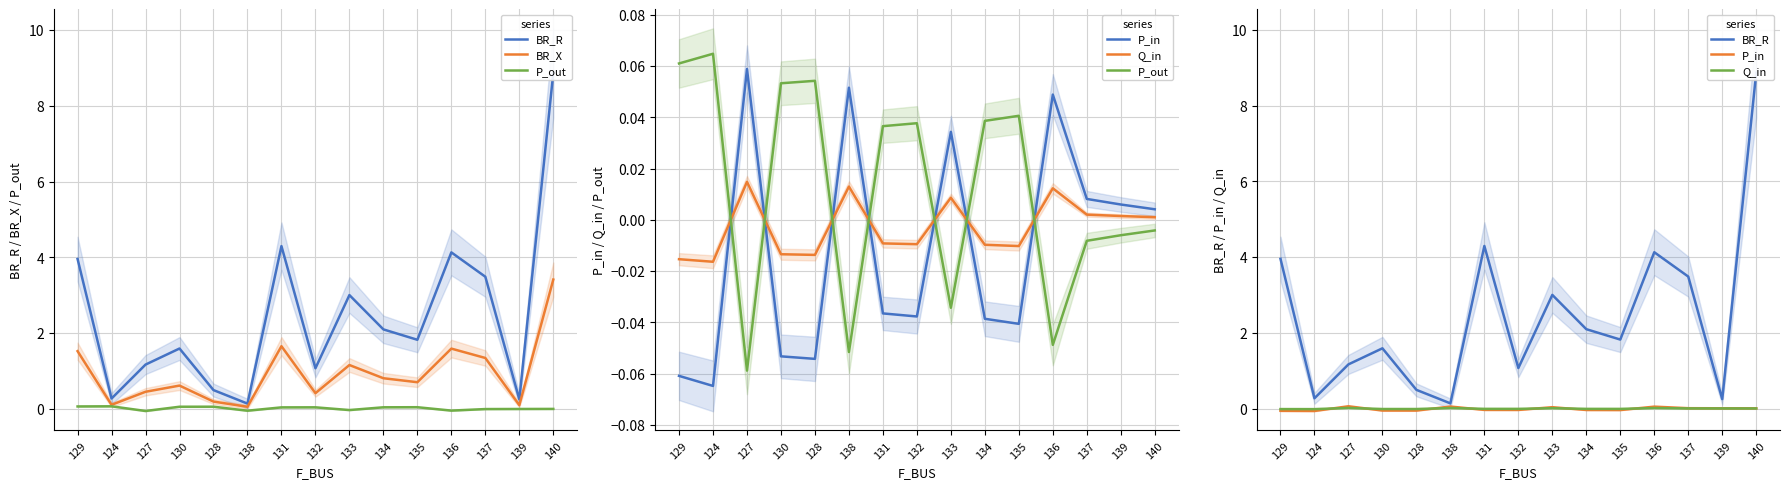

Does the chart display data point markers on the line(s)?

No